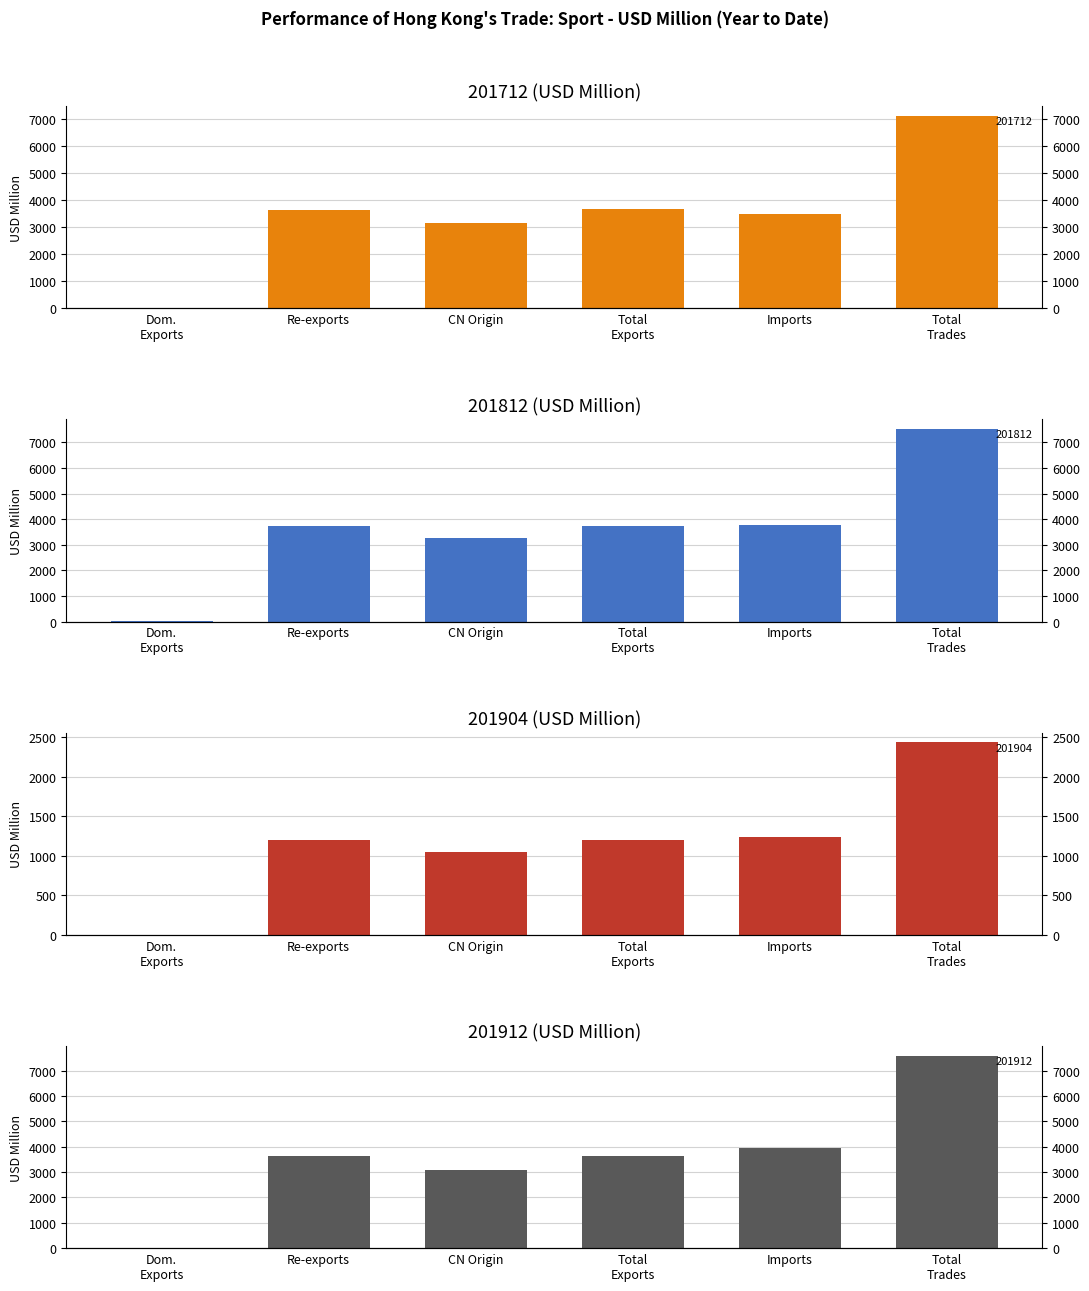

Is it true that 201712 equals 16.0 at Dom.
Exports?

False